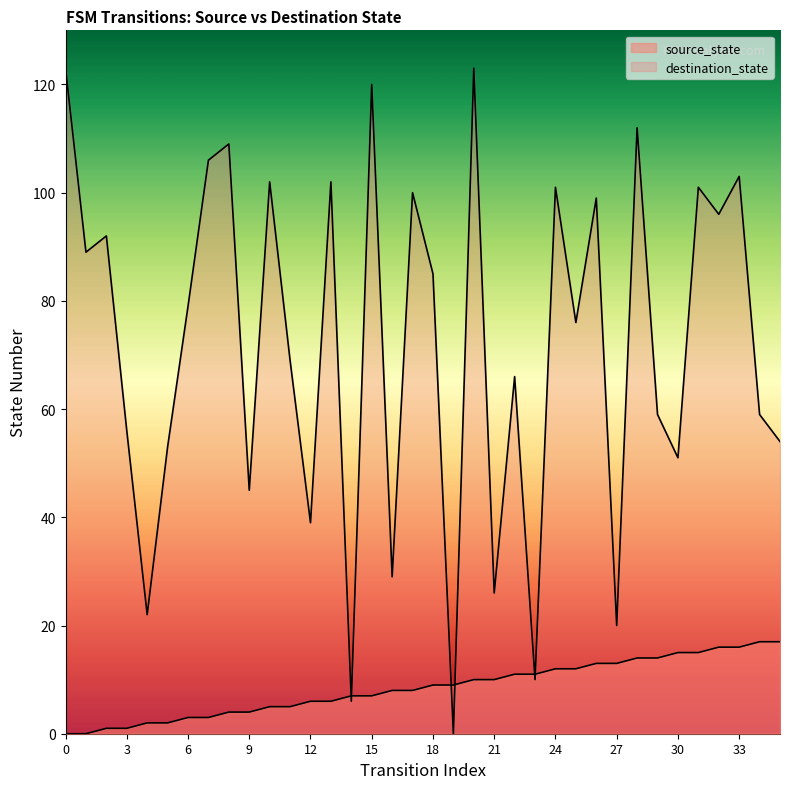

How many lines are shown in the chart?

2